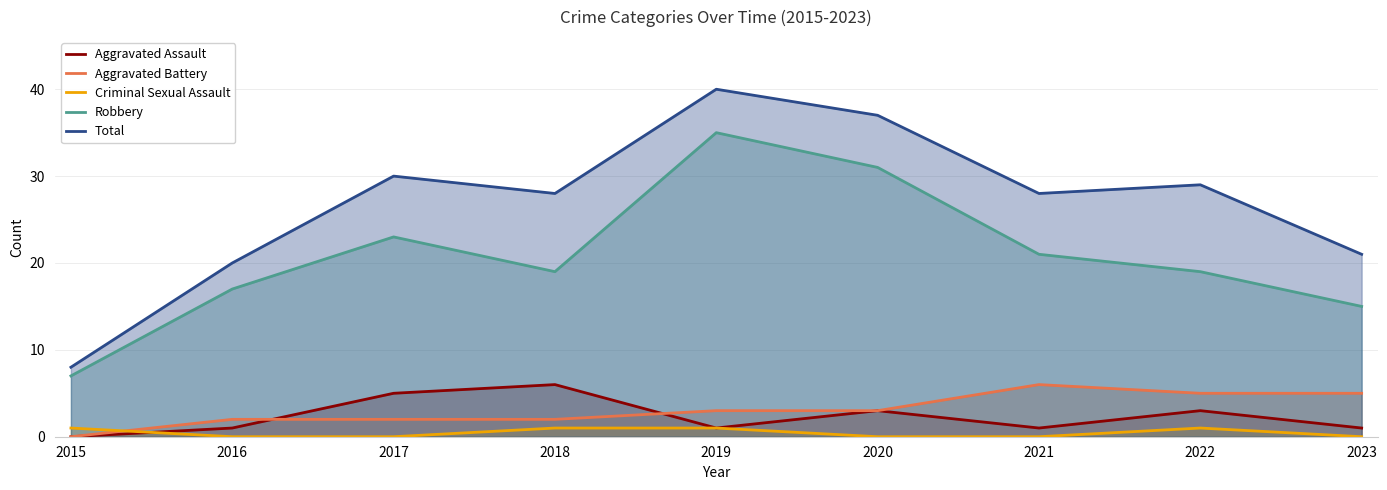

True or false: Total and Aggravated Assault cross at least once.

False